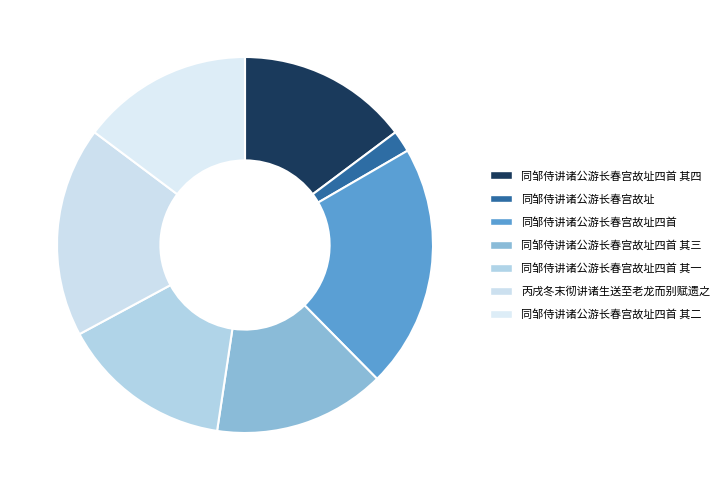

Is the sum of 丙戌冬末彻讲诸生送至老龙而别赋遗之 and 同邹侍讲诸公游长春宫故址四首 其二 greater than half?

No